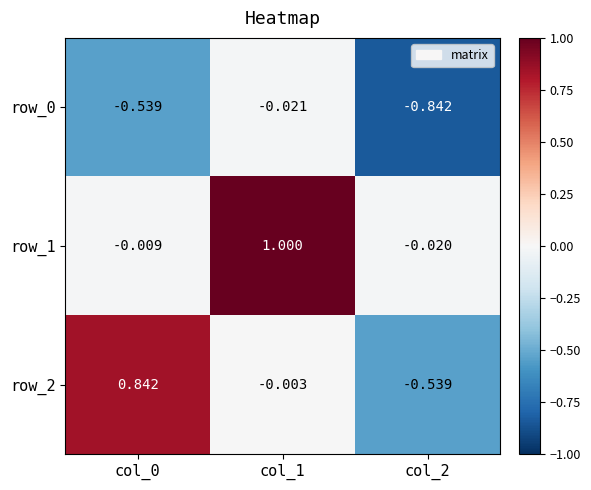

Is the value of row_1 at col_0 greater than the value of row_0 at col_1?

Yes